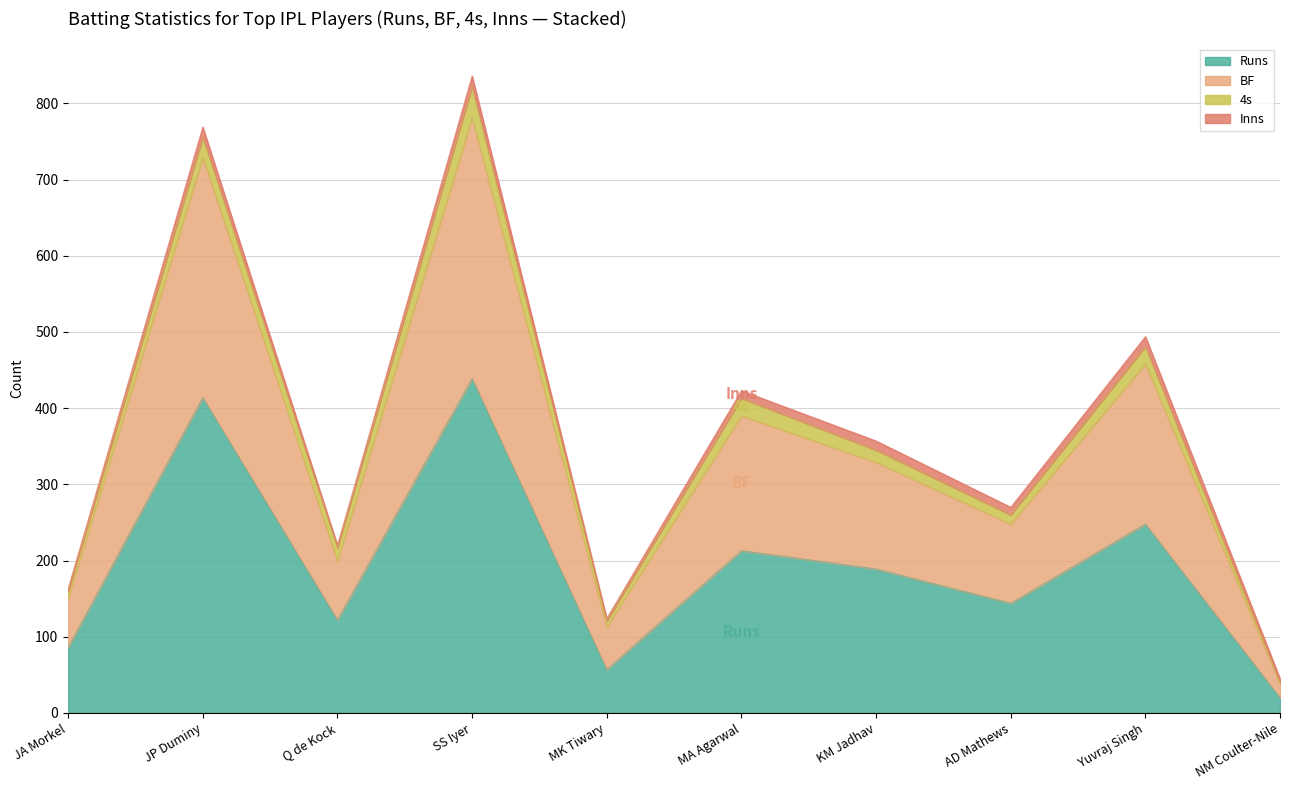

What is the sum of the Runs values at MK Tiwary and NM Coulter-Nile?

77